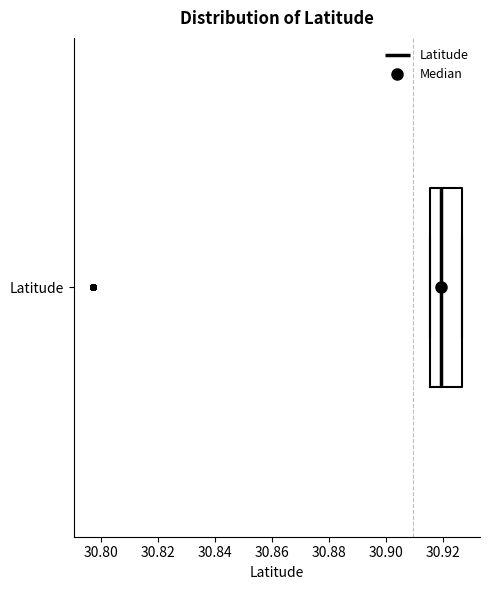

Read this box plot against the x-axis: the position of the median line, the range covered by the box, and the ends of both whiskers. The values are not printed on the chart, so give them approximately, as read against the axis.

median 30.920, box 30.916 to 30.926, whiskers 30.916 to 30.926